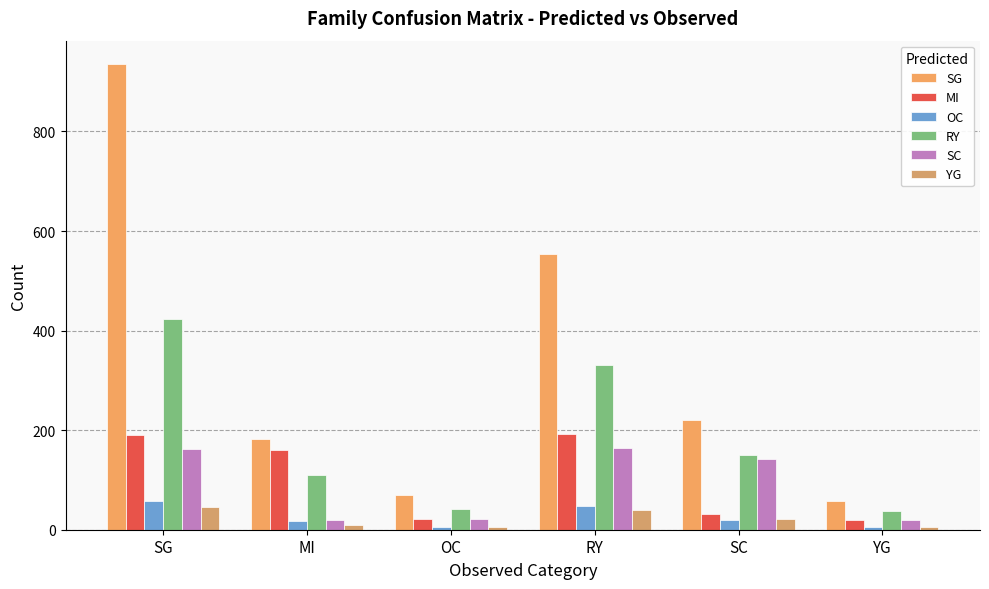

At which category is the sum across all series the highest?

SG